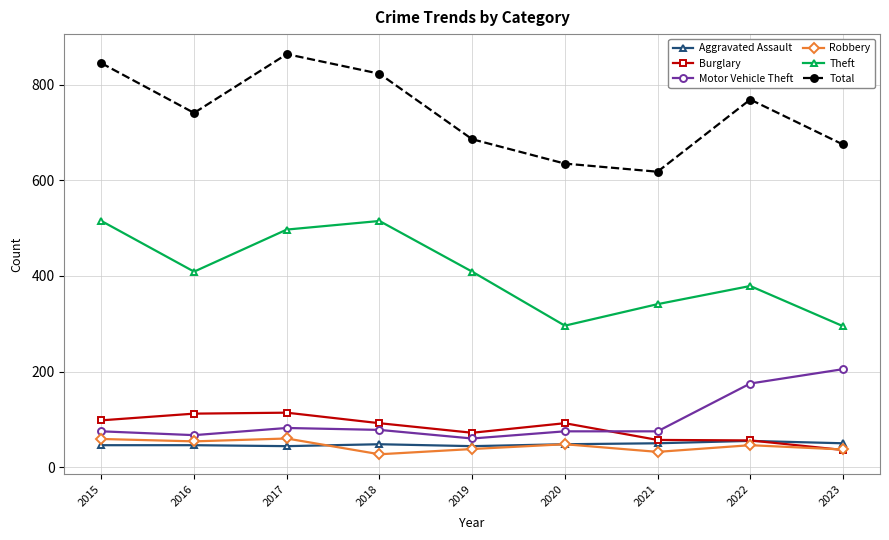

Which series has the largest total across all categories?

Total